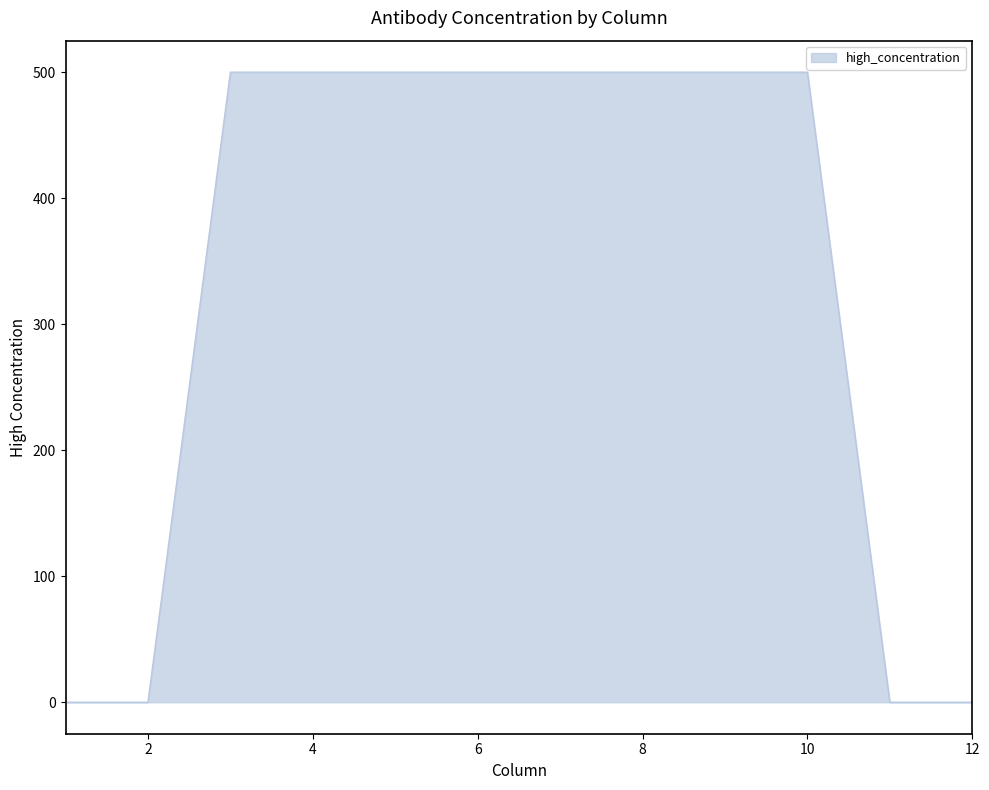

What is the maximum value shown in the chart?

500